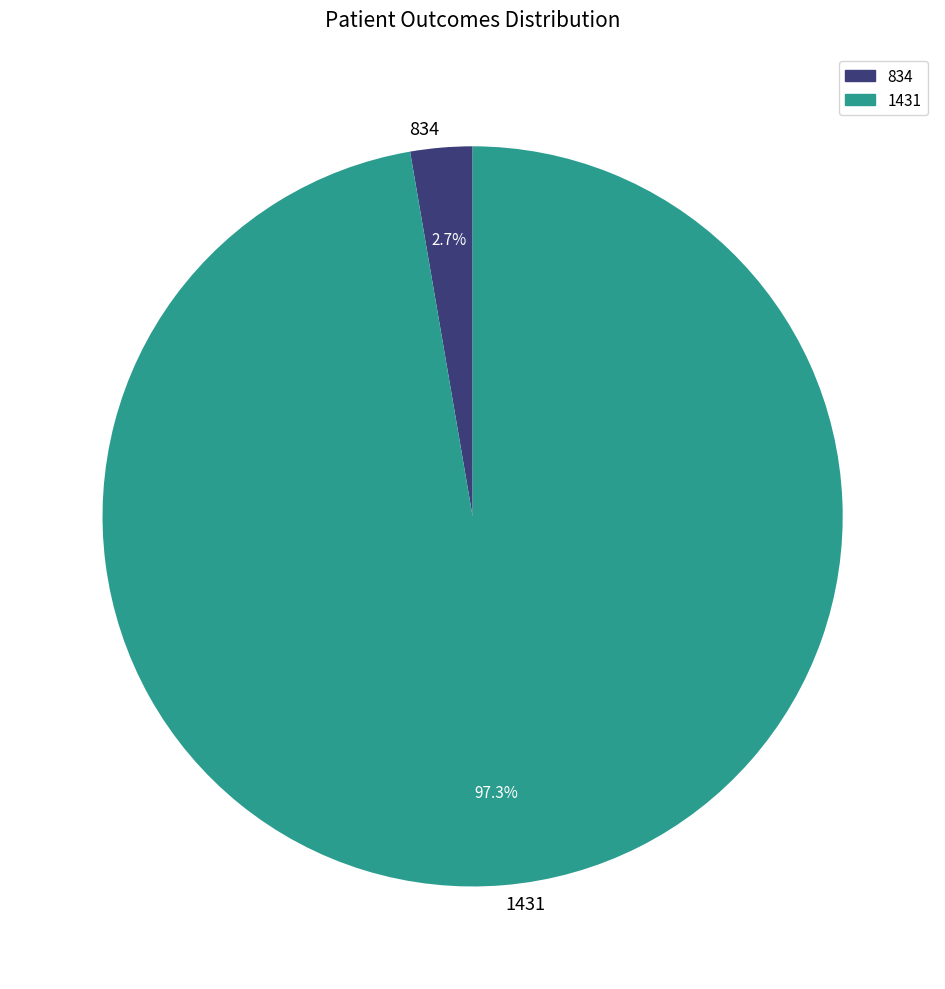

Is it true that 1431 is 90% of the pie?

False